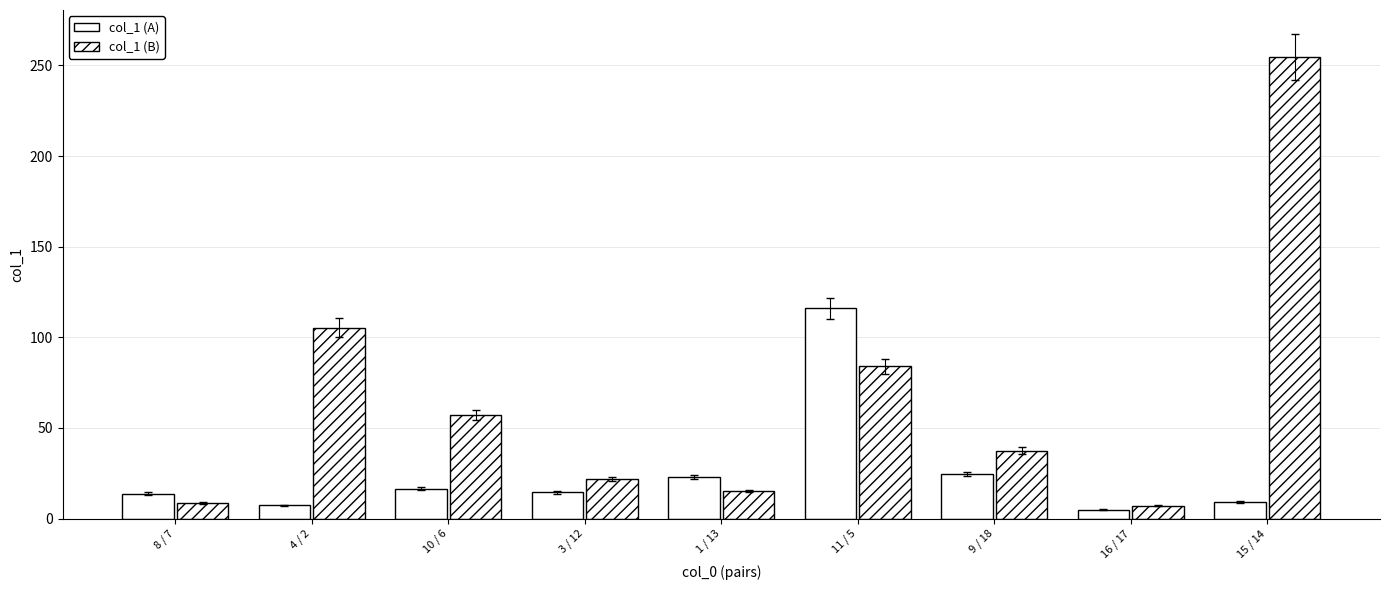

Reading left to right, what are all the values shown in this chart?

col_1 (A): 13.7	7.2	16.4	14.5	22.8	116.1	24.7	4.9	9.0
col_1 (B): 8.6	105.2	57.1	21.6	15.2	83.9	37.4	7.0	254.5